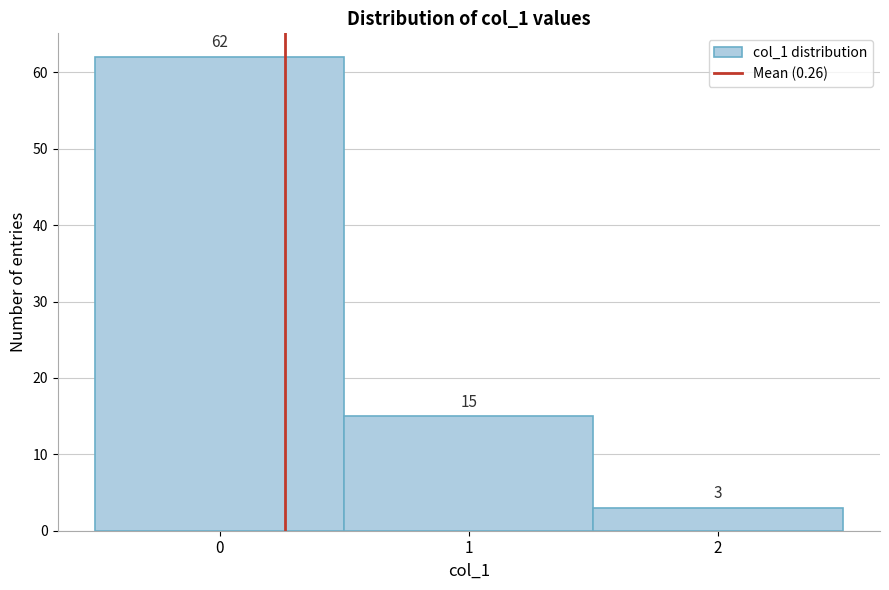

What is the height of the bar covering 1.5 to 2.5 on the x-axis?

3